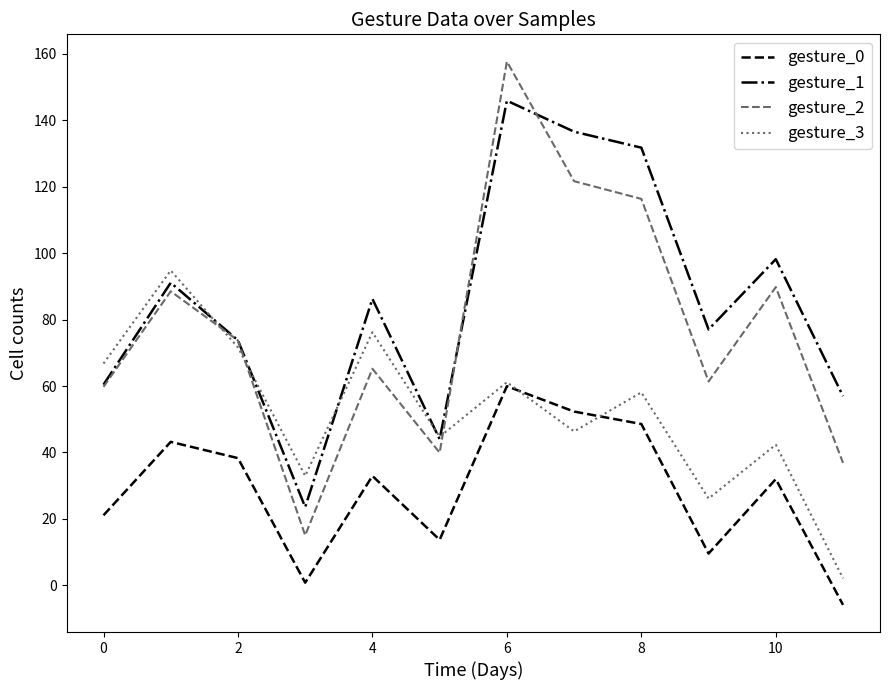

Rank the series by their maximum value, from highest to lowest.

gesture_2, gesture_1, gesture_3, gesture_0